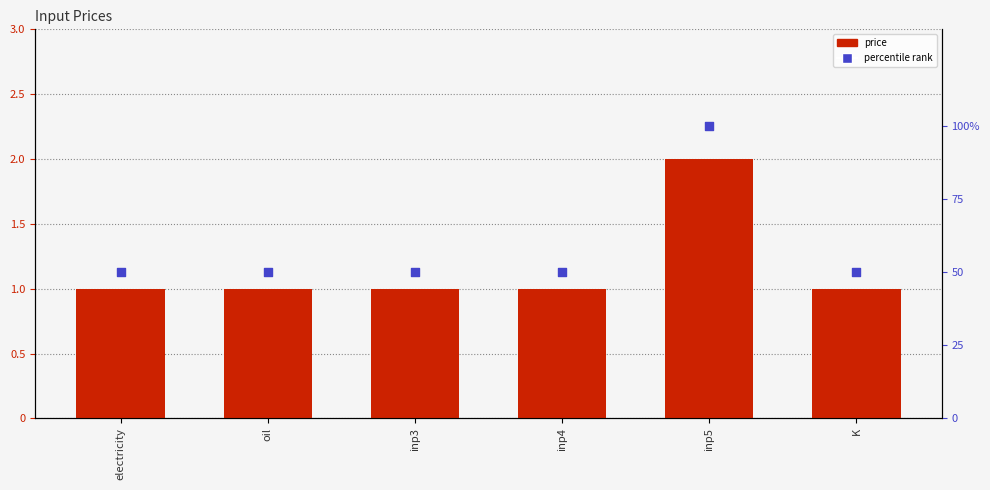

What is the total value across all series at electricity?

51